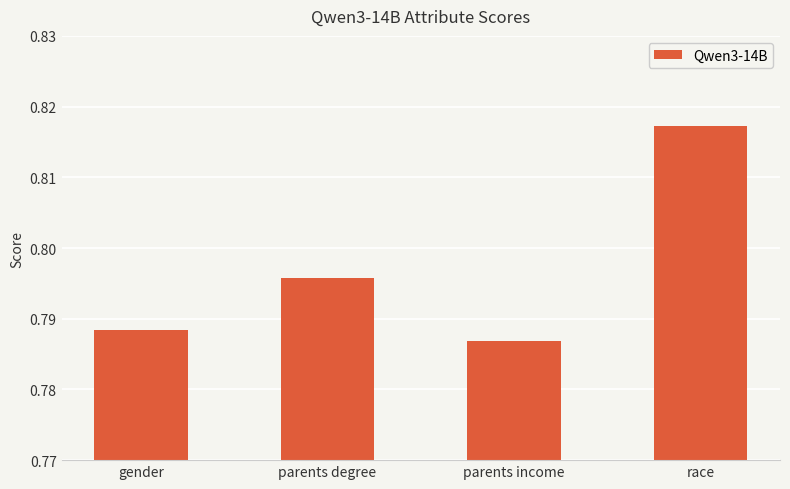

What position from the left is parents income?

3